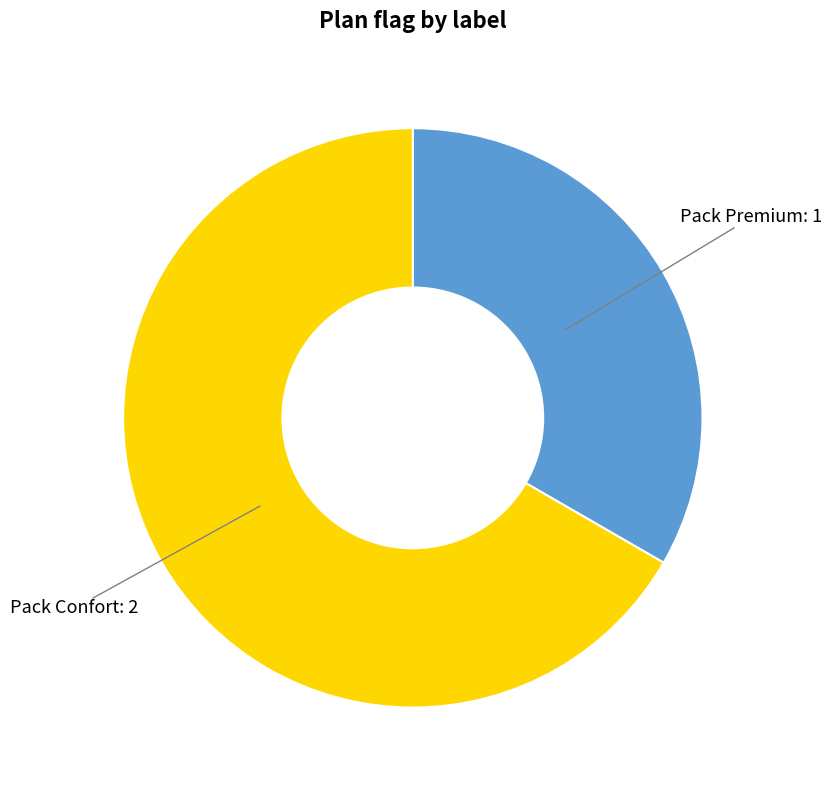

Do Pack Premium and Pack Confort together represent more than half of the pie?

Yes